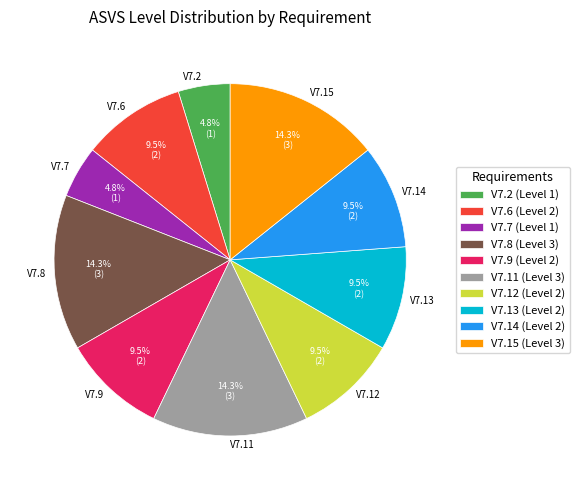

How much of the chart is everything except V7.12?

90.5%